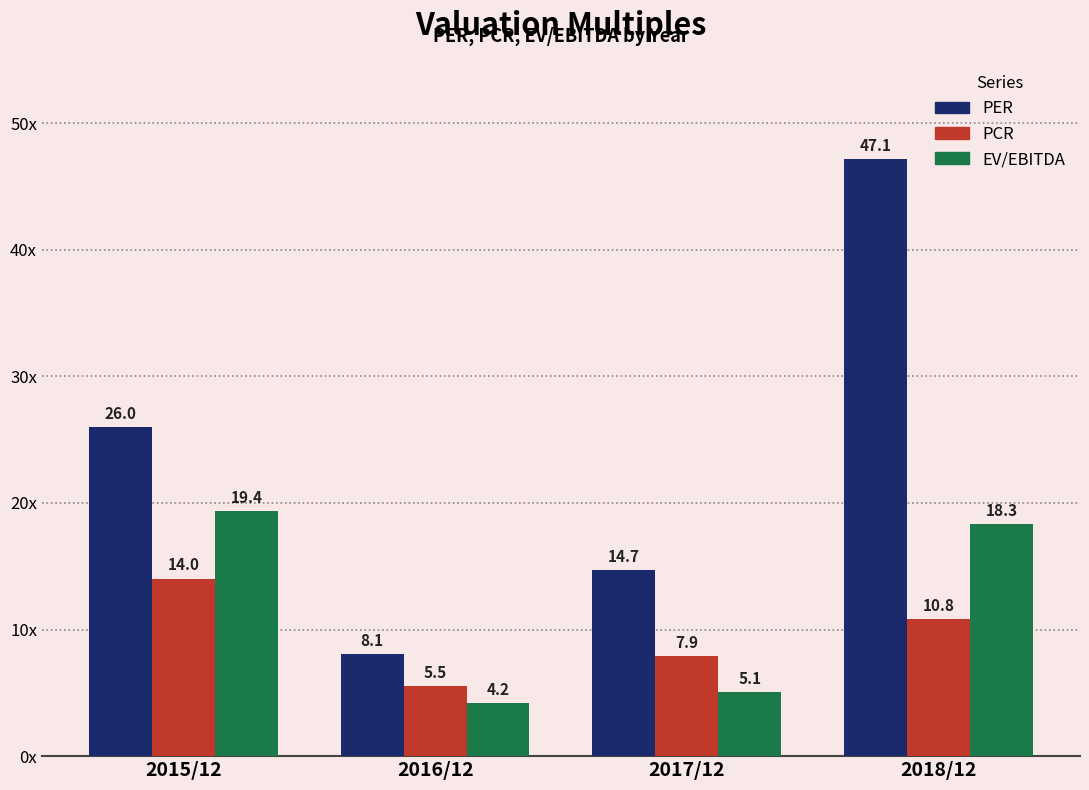

Which label corresponds to the largest value in the chart?

2018/12